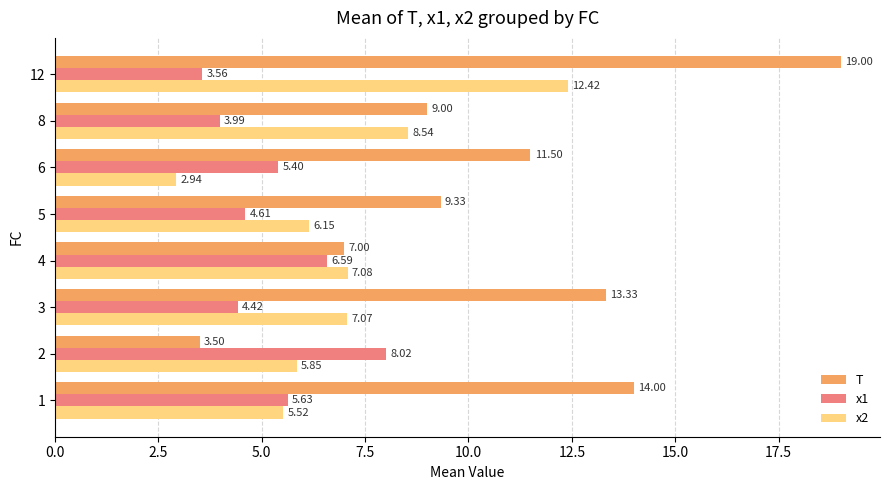

What is the difference between the maximum and minimum values in the T series?

15.5